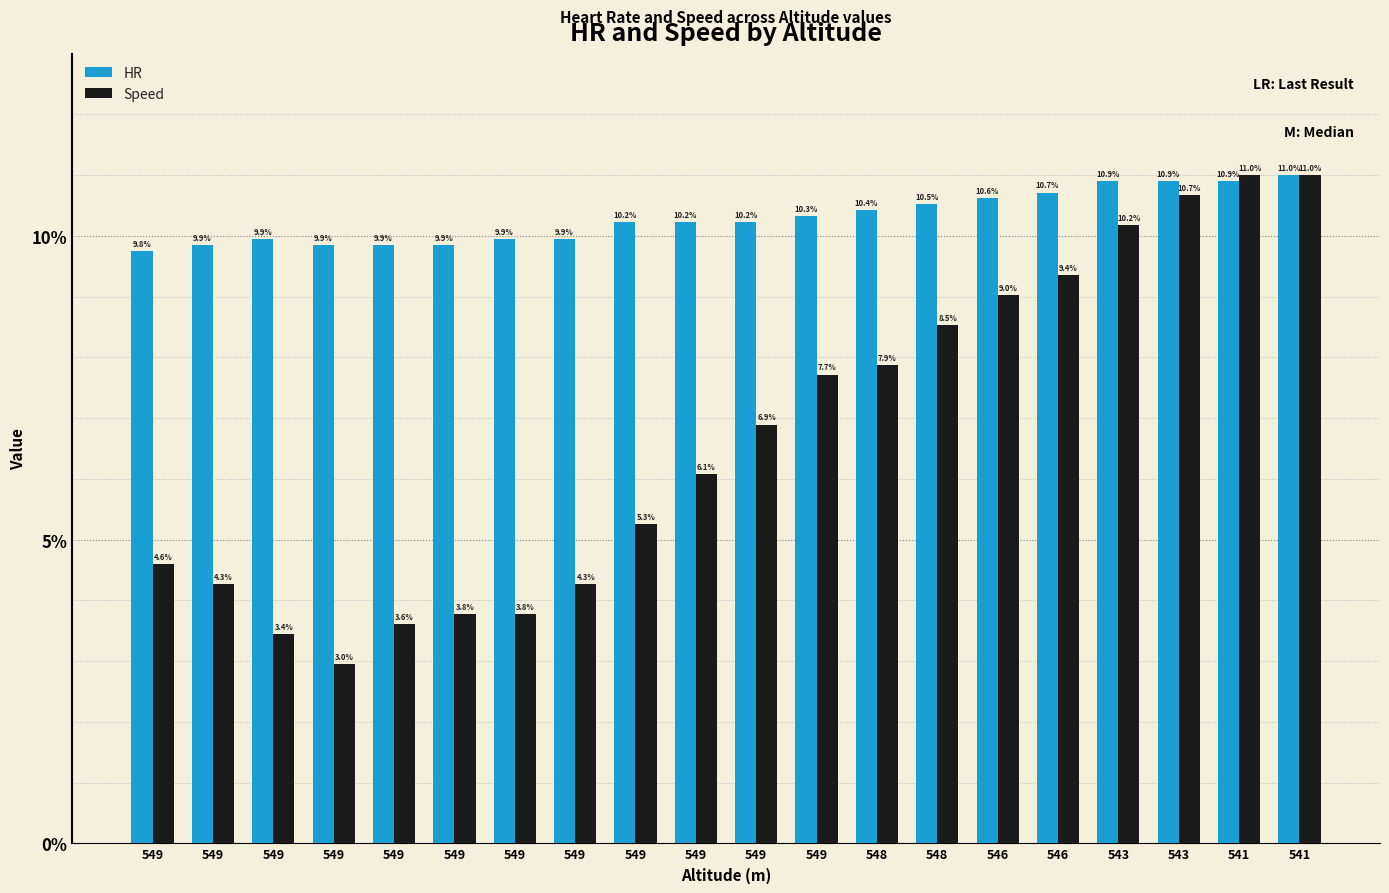

Is it true that Speed equals 2.2 at 549?

False